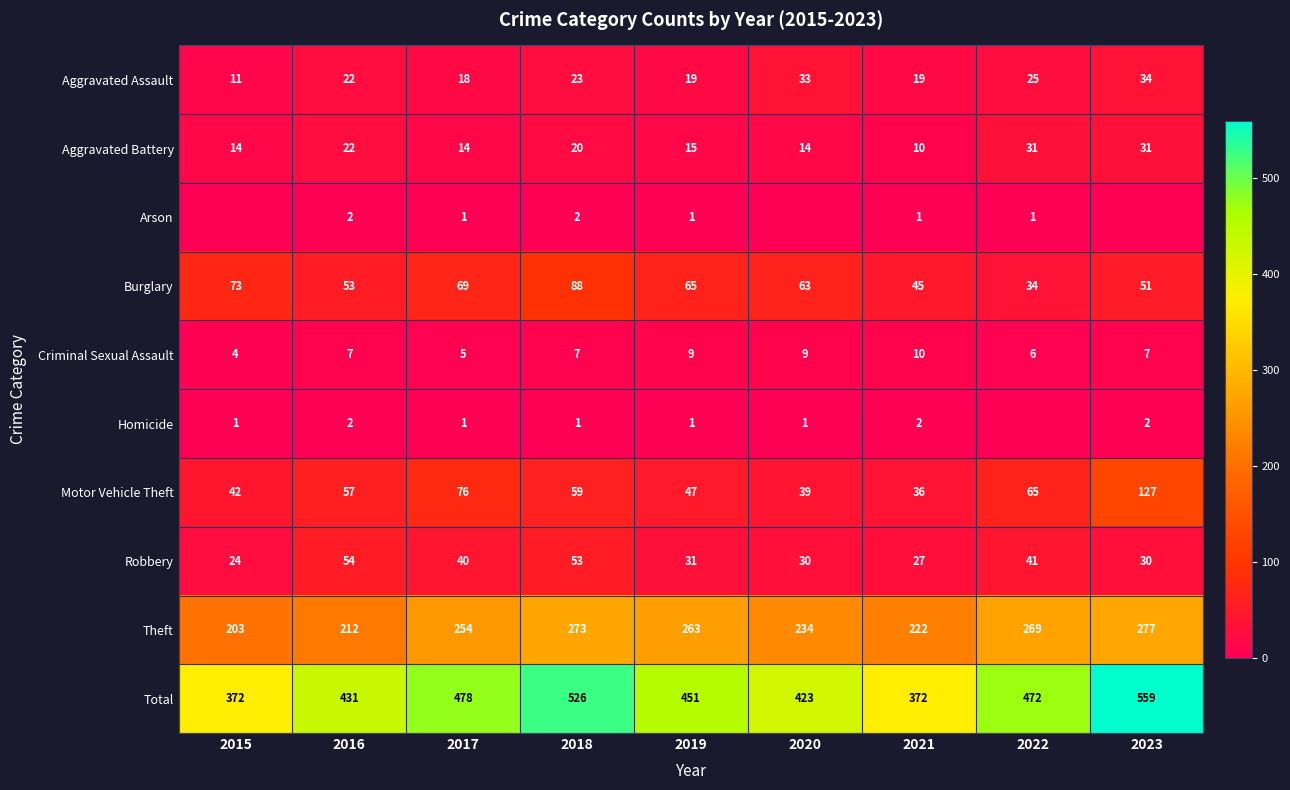

The value of Theft at 2015 is 203. True or false?

True